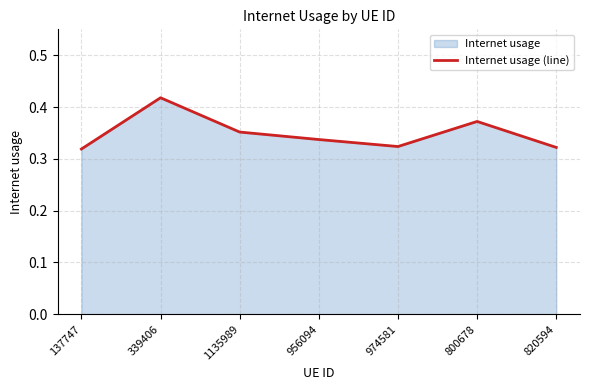

Where is the first local maximum?

339406